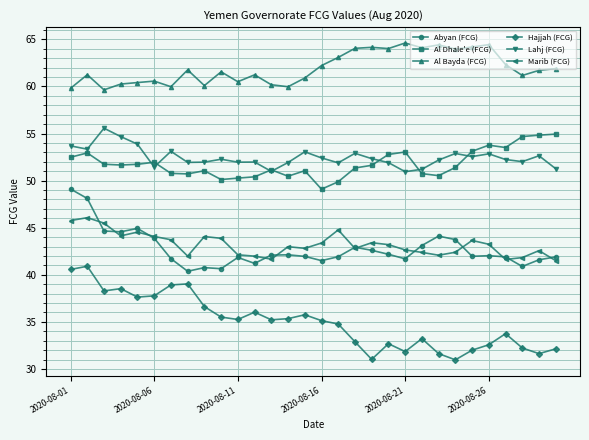

What is the minimum value shown in the chart?

31.0